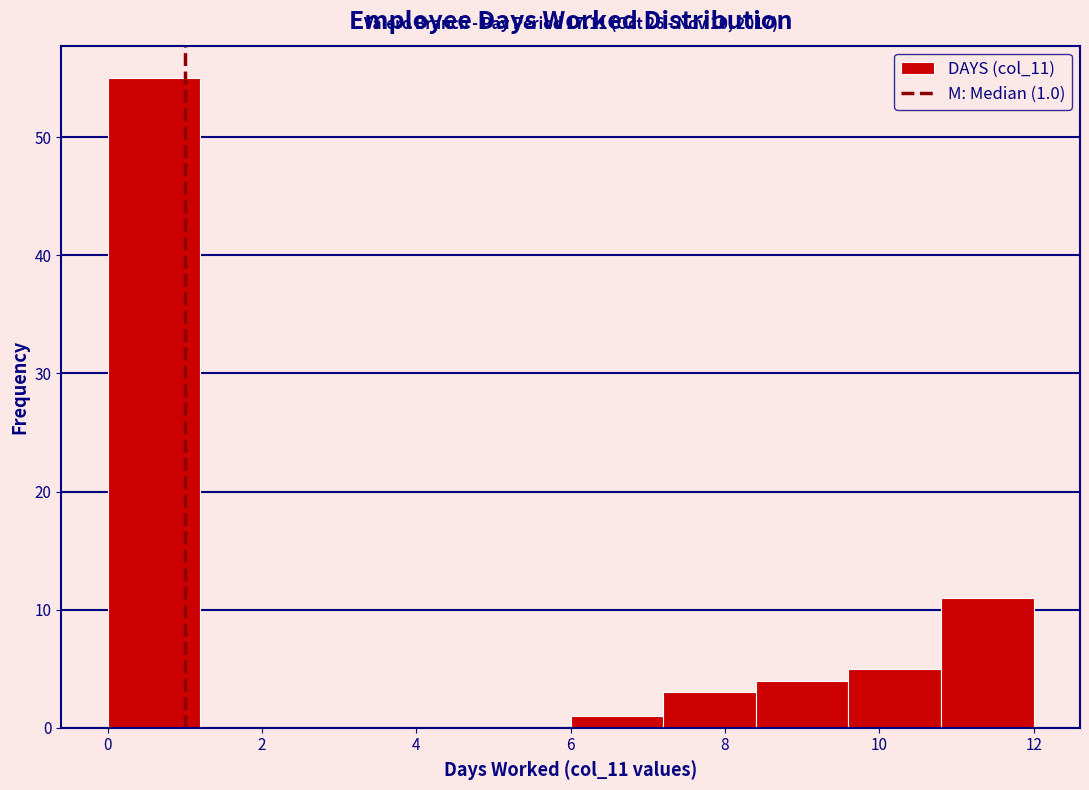

Which range on the x-axis has the tallest bar?

0.0 to 1.2